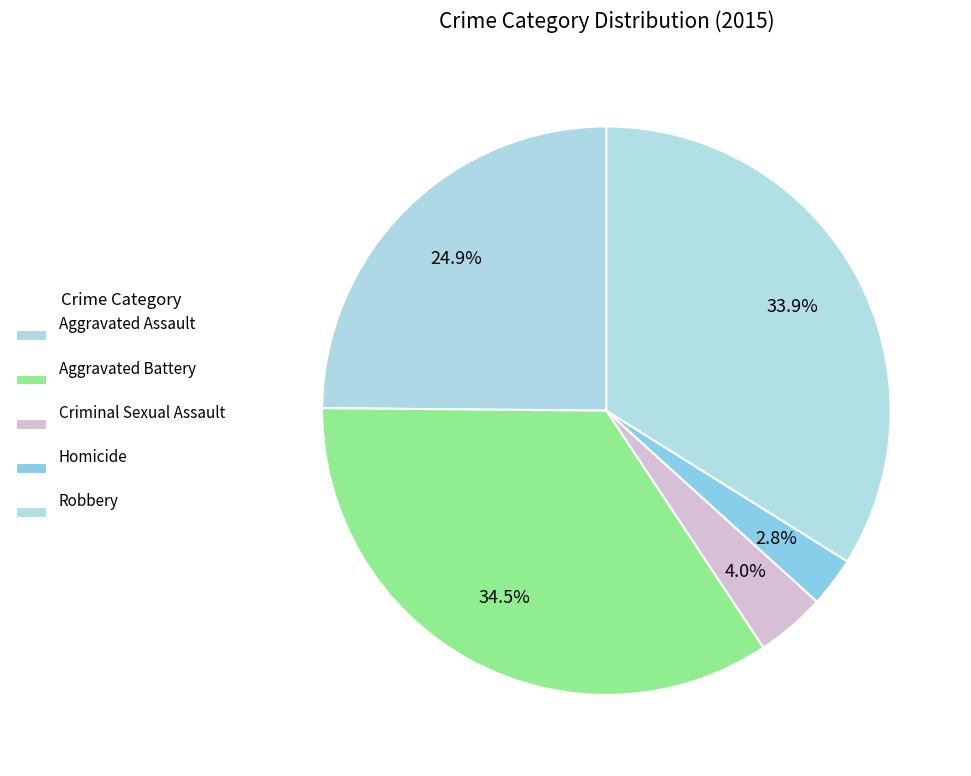

Combined, do Aggravated Battery and Criminal Sexual Assault account for over 50%?

No